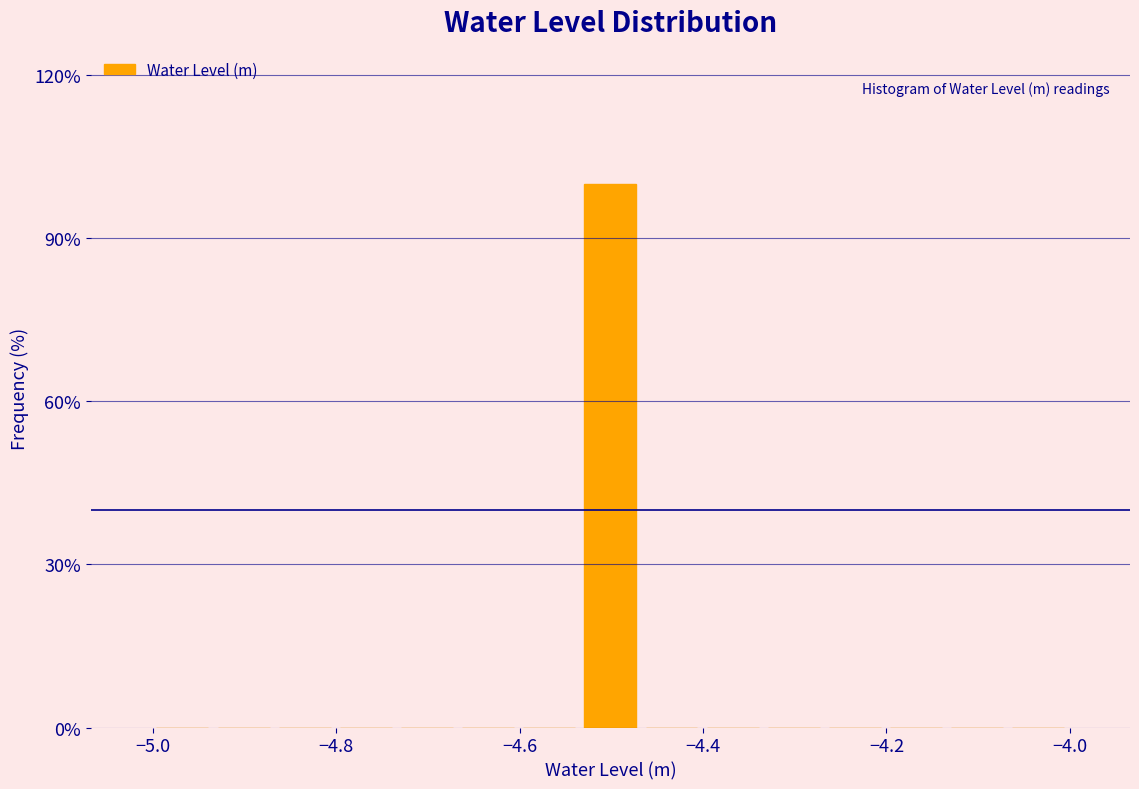

Around what value on the x-axis is the tallest bar? Give the approximate position of its centre, as read against the axis.

-4.50